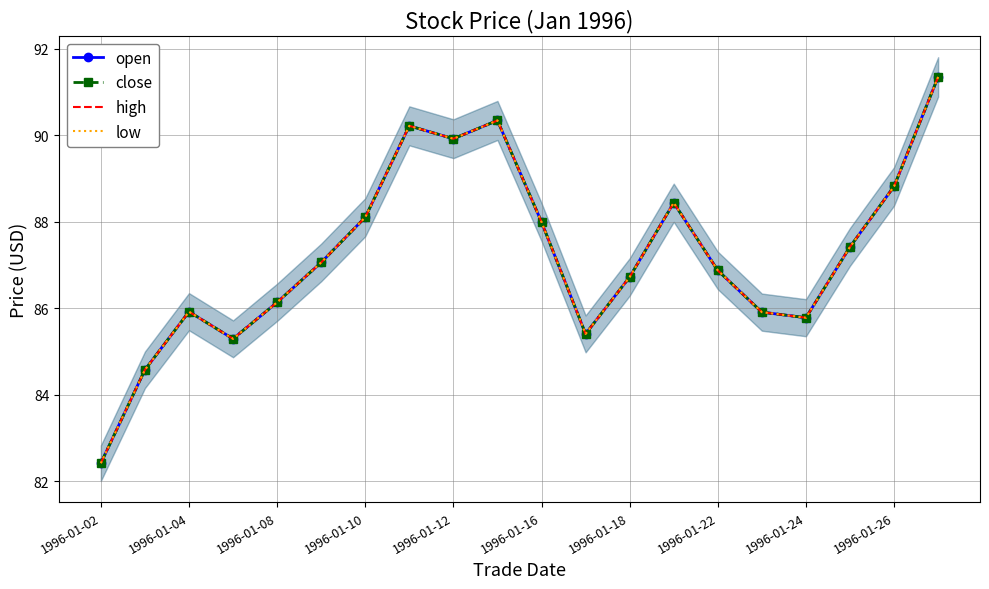

What is the smallest value displayed?

82.4